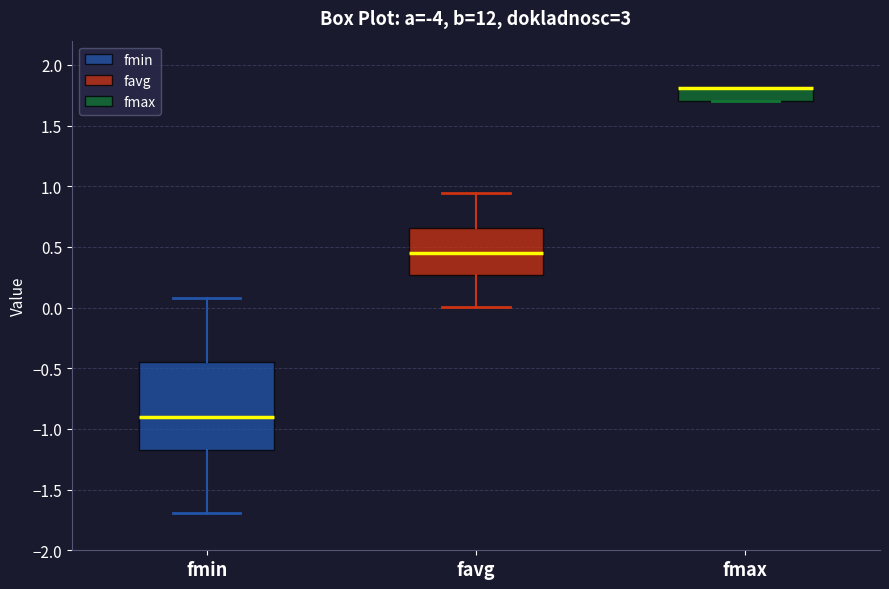

Reading left to right, read every box against the y-axis: the position of its median line, the range the box covers, and the ends of its whiskers. The values are not printed on the chart, so give them approximately, as read against the axis.

fmin: median -0.90, box -1.15 to -0.45, whiskers -1.70 to 0.10
favg: median 0.45, box 0.25 to 0.65, whiskers 0.00 to 0.95
fmax: median 1.80 (drawn on the box's upper edge), box 1.70 to 1.80, whiskers 1.70 to 1.80